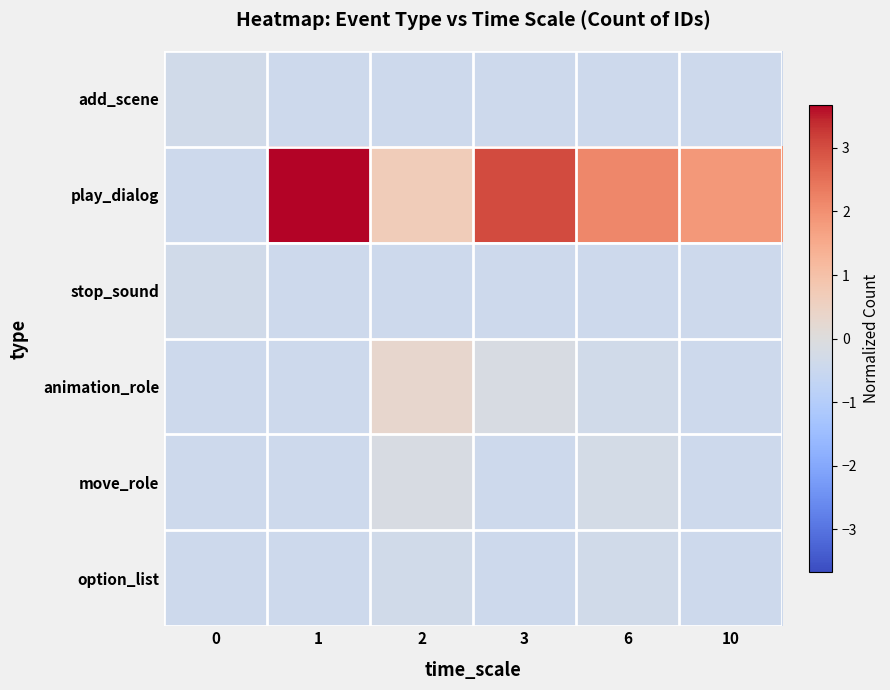

Reading right to left, list all the values displayed in this chart.

add_scene: 10=-0.4	6=-0.4	3=-0.4	2=-0.4	1=-0.4	0=-0.3
play_dialog: 10=1.9	6=2.1	3=3.0	2=0.7	1=3.7	0=-0.4
stop_sound: 10=-0.4	6=-0.4	3=-0.4	2=-0.4	1=-0.4	0=-0.3
animation_role: 10=-0.4	6=-0.3	3=-0.2	2=0.3	1=-0.4	0=-0.4
move_role: 10=-0.4	6=-0.2	3=-0.4	2=-0.2	1=-0.4	0=-0.4
option_list: 10=-0.4	6=-0.3	3=-0.4	2=-0.3	1=-0.4	0=-0.4